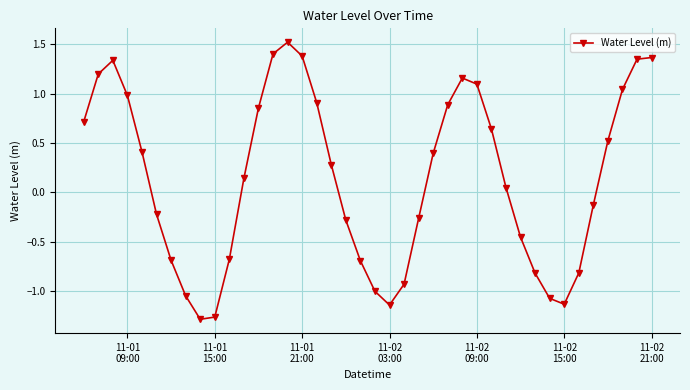

What is the greatest value displayed?

1.5